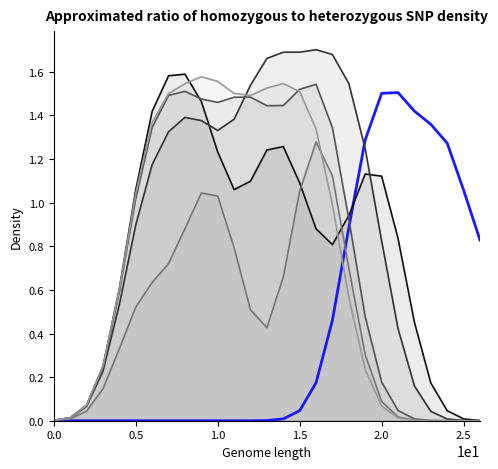

Does the chart display data point markers on the line(s)?

No